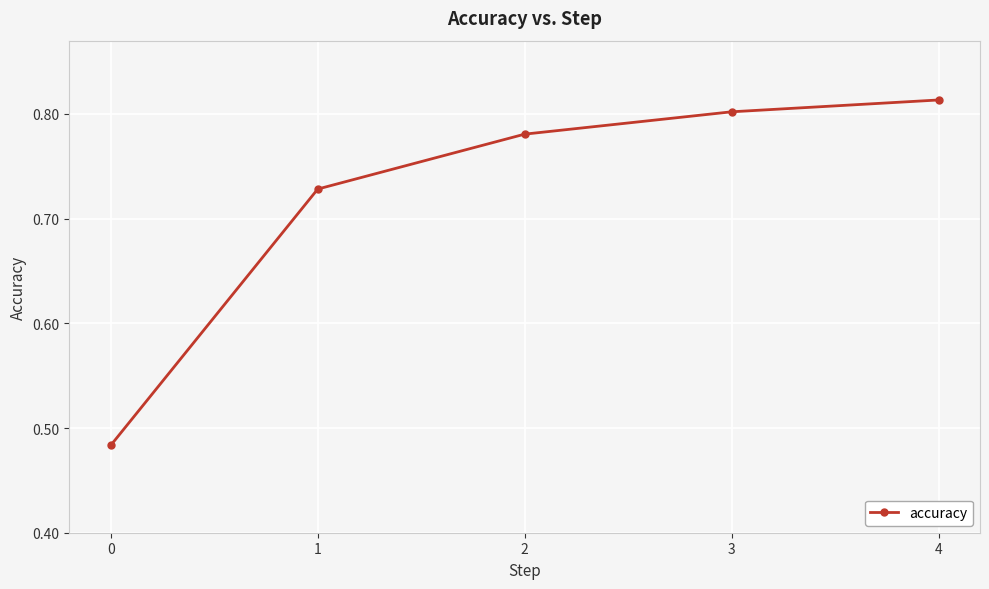

How many series are shown in this chart?

1